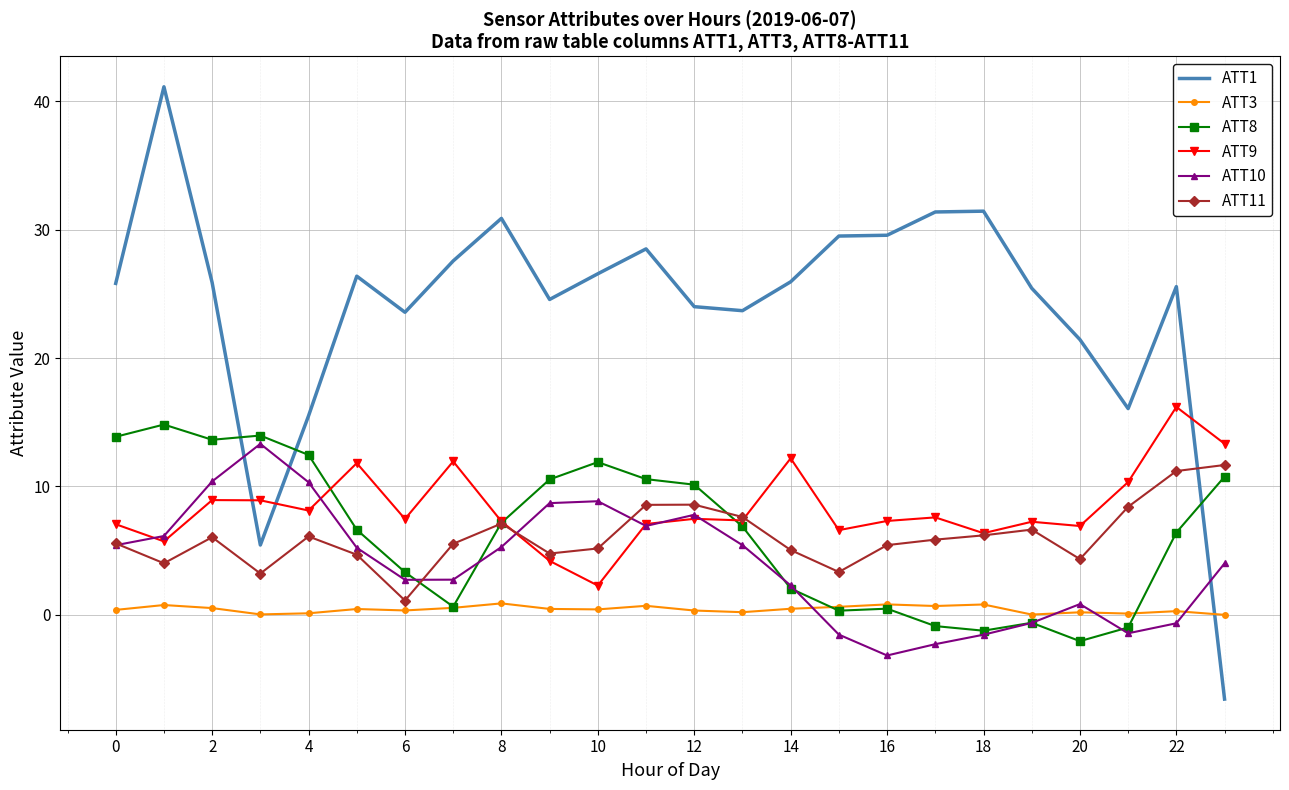

After their last crossing, which series has the higher values: ATT3 or ATT1?

ATT3